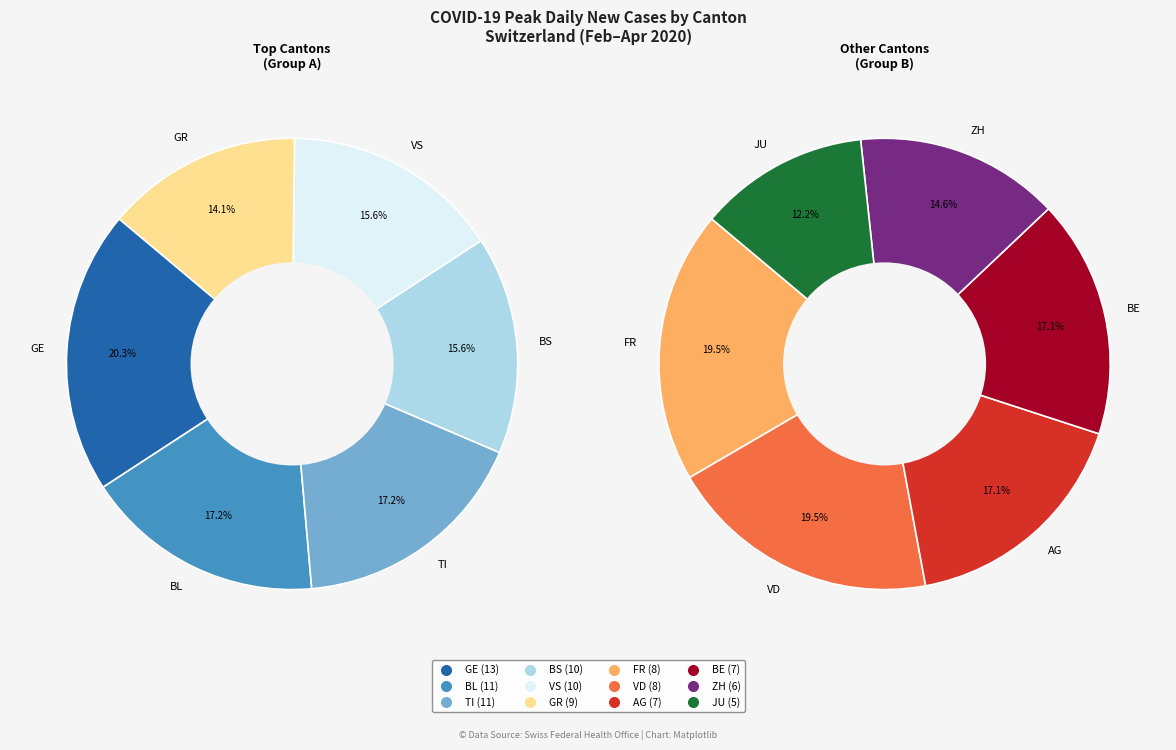

Which category has the smallest portion of the pie?

JU